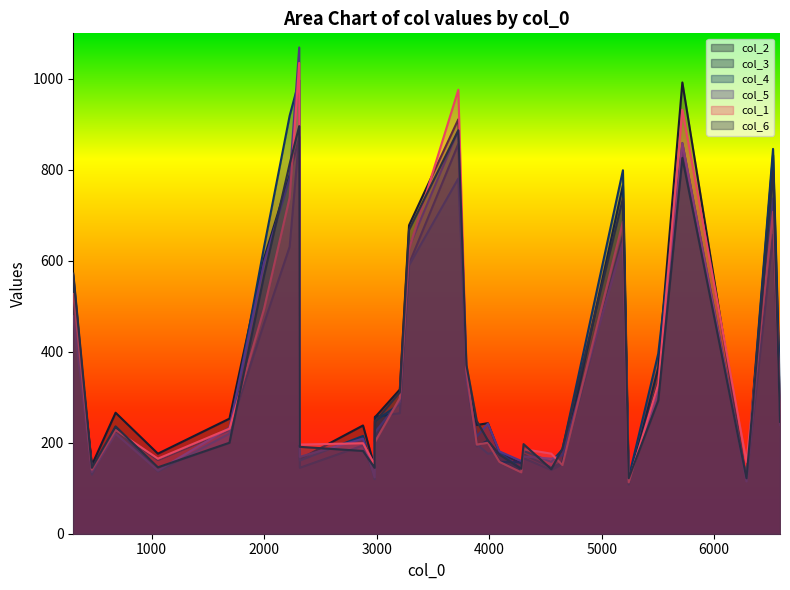

At how many categories does at least one series exceed 933?

3